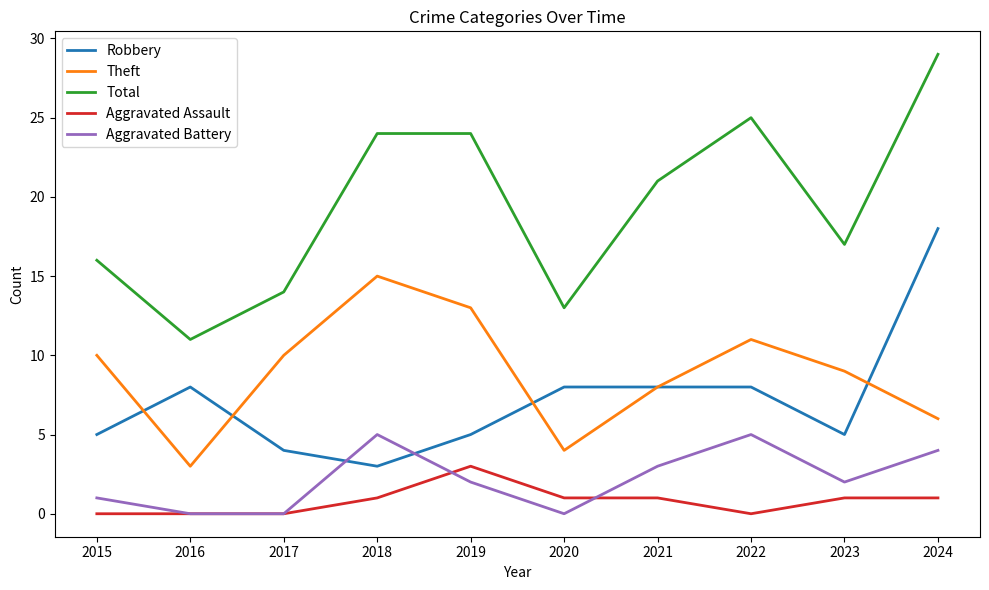

True or false: Aggravated Assault and Total intersect in this chart.

False